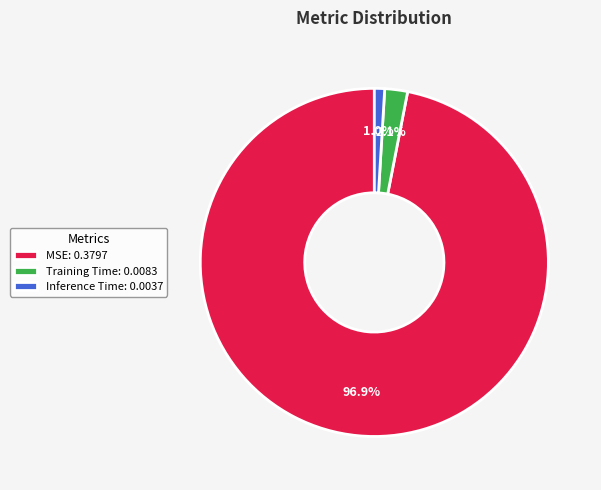

To the nearest percent, what portion does Inference Time represent?

1%